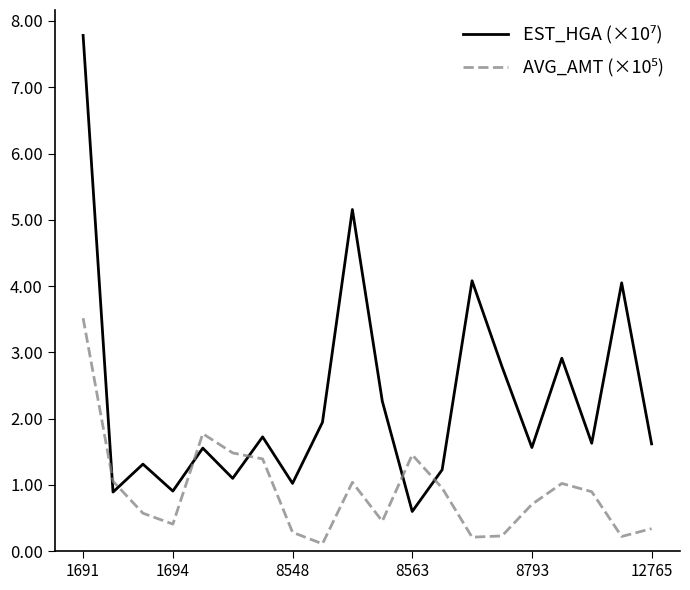

What is the greatest value displayed?

7.8